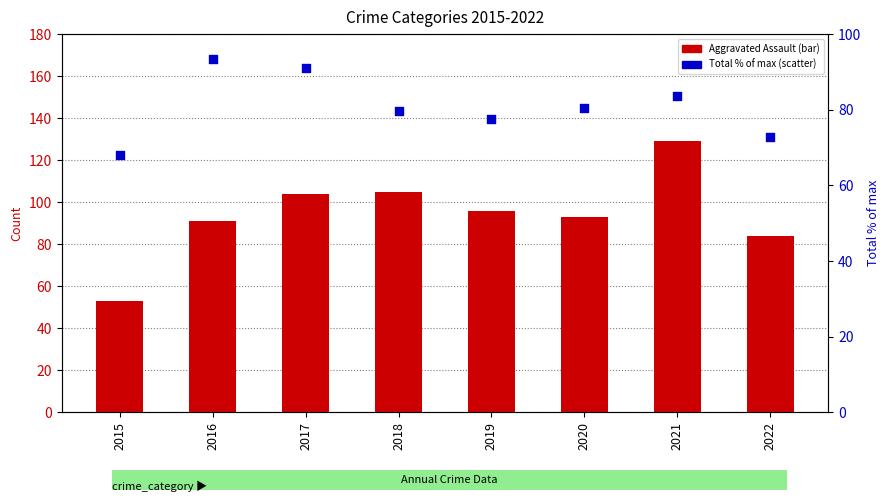

Which series has the largest Y range (max minus min)?

Aggravated Assault